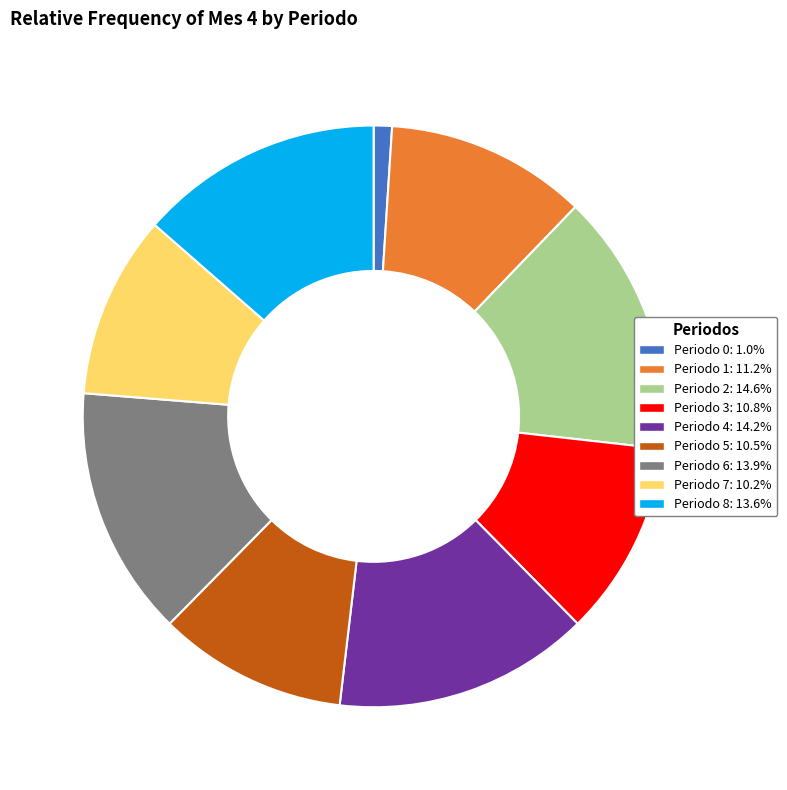

Does any single category account for the majority?

No